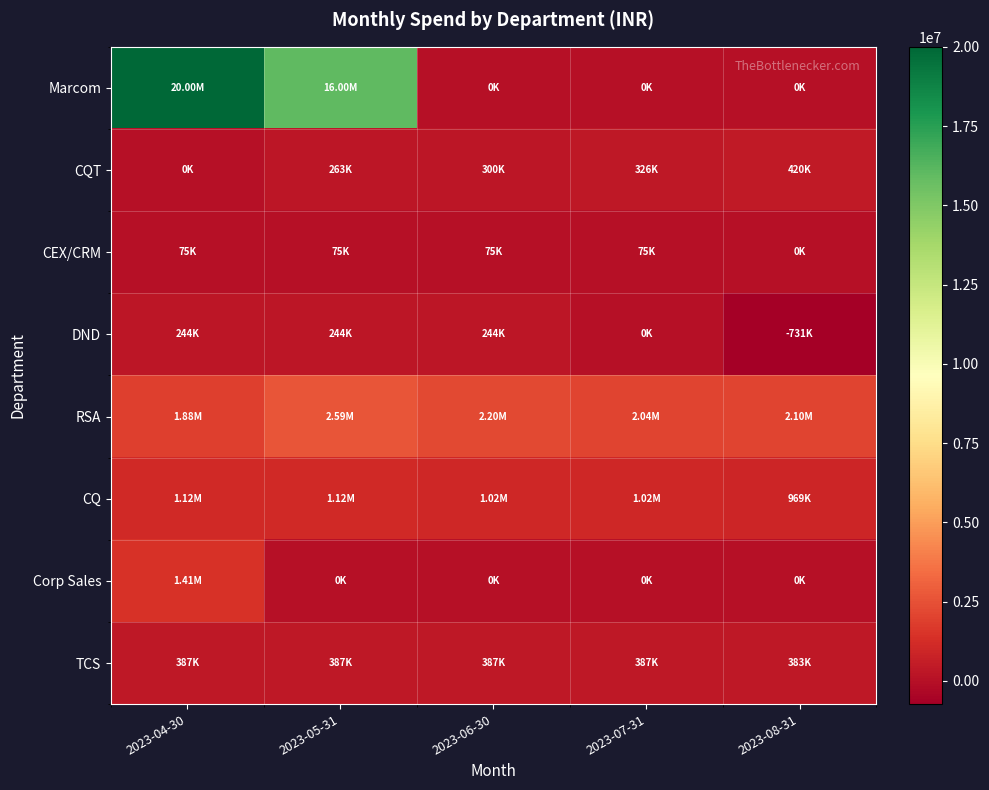

Rank the series by their maximum value, from lowest to highest.

CEX/CRM, DND, TCS, CQT, CQ, Corp Sales, RSA, Marcom